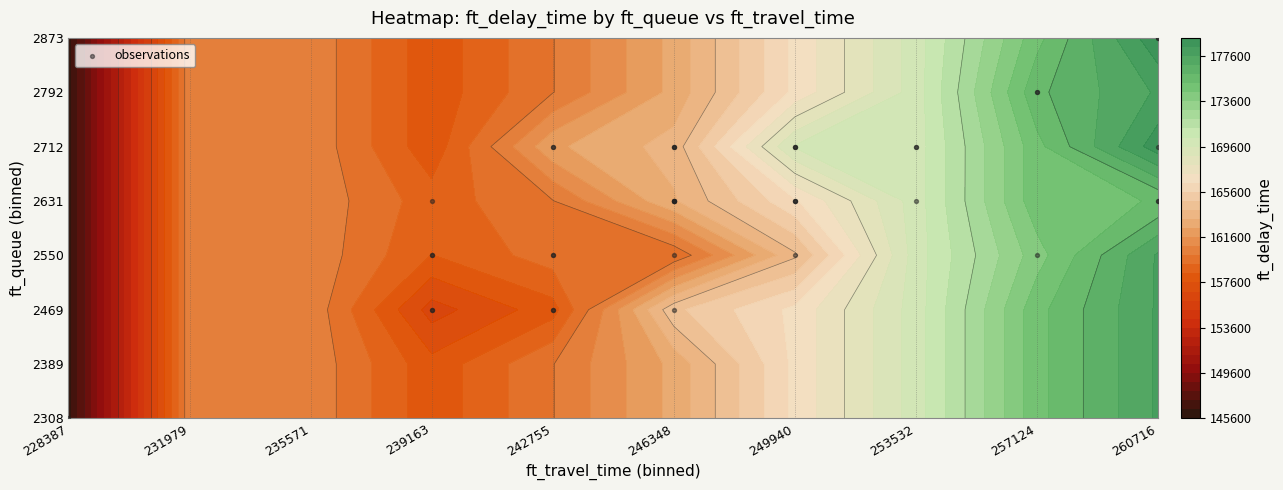

How many distinct data groups are displayed?

1